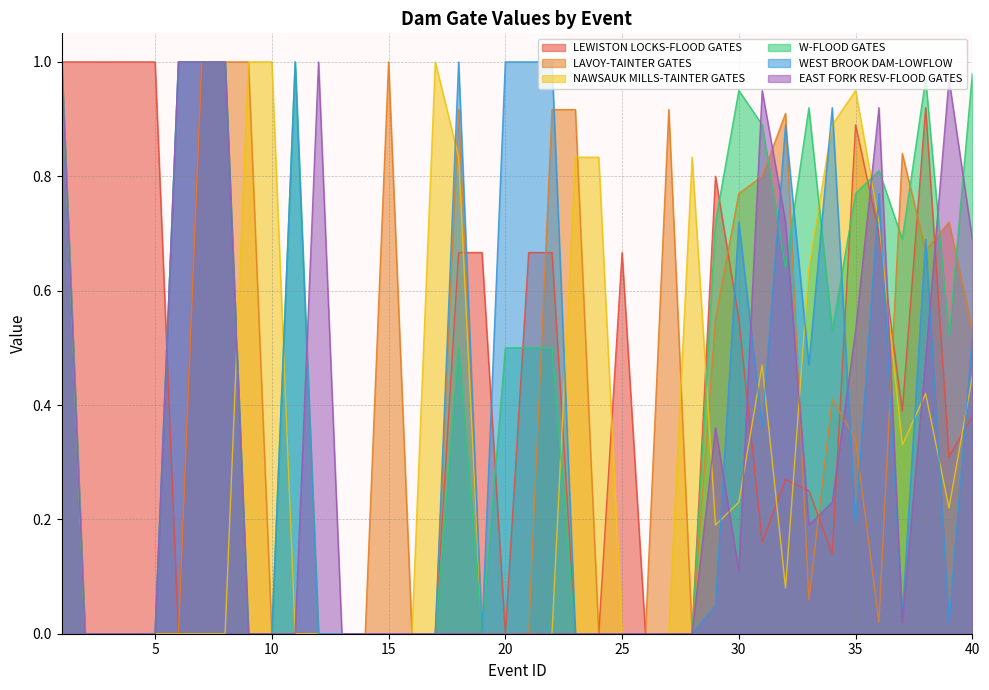

Between 13 and 22, which series saw the biggest shift?

WEST BROOK DAM-LOWFLOW